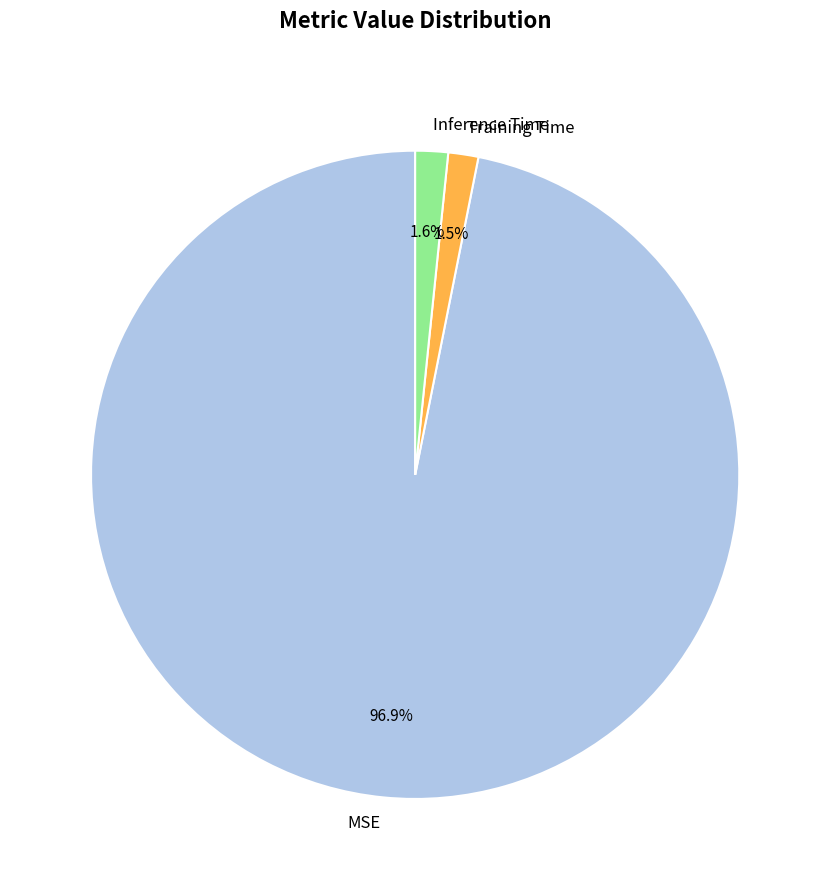

Is the sum of MSE and Training Time greater than half?

Yes